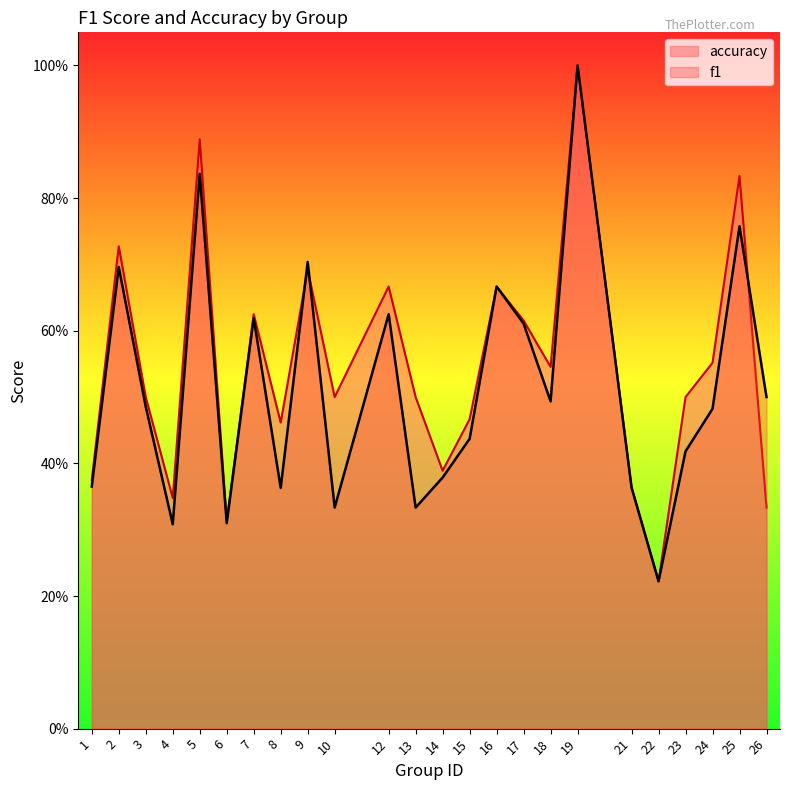

Rank the categories by accuracy value from lowest to highest.

22, 6, 26, 4, 21, 1, 14, 8, 15, 3, 10, 13, 23, 18, 24, 17, 7, 12, 16, 9, 2, 25, 5, 19